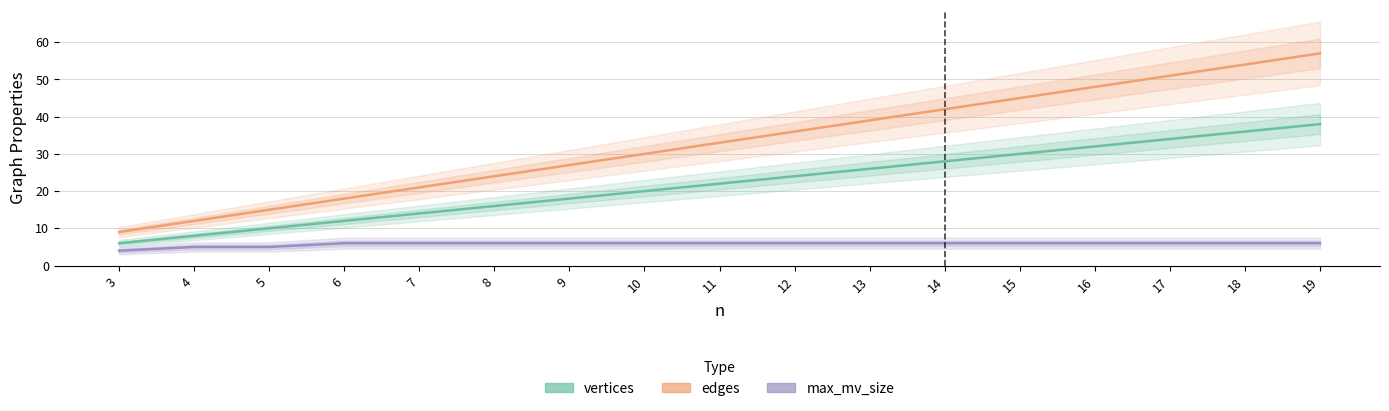

Count the number of categories in the chart.

17